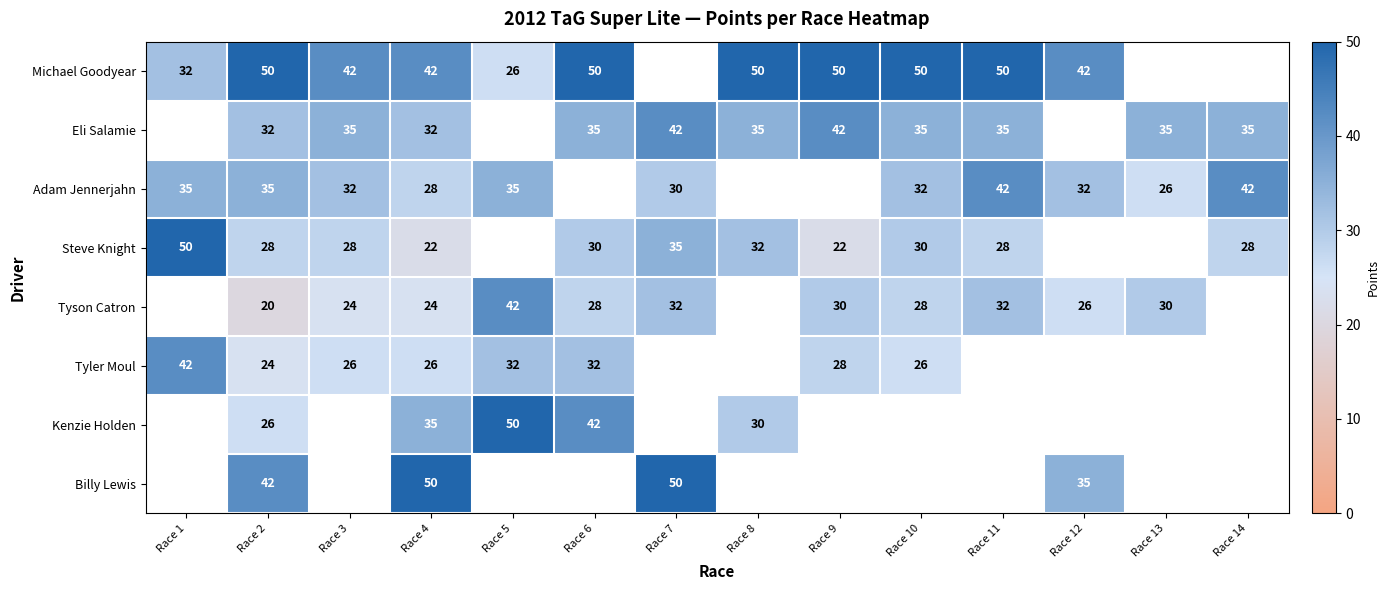

The value of Steve Knight at Race 10 is 51. True or false?

False